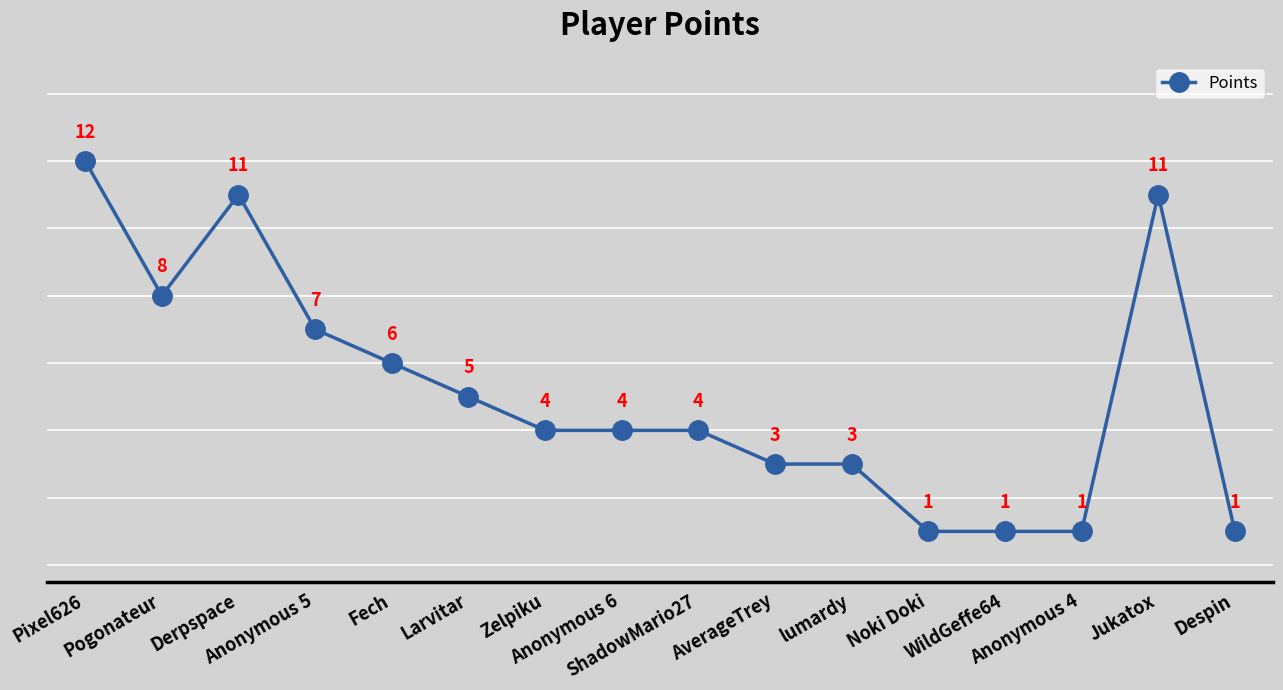

The chart shows a value of 4 at Zelpiku. True or false?

True